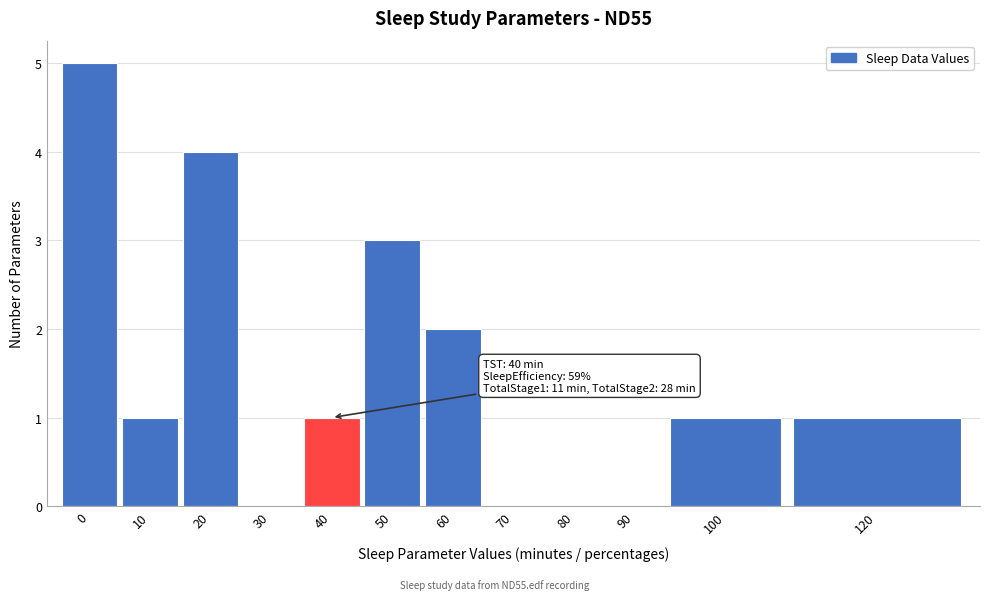

Reading left to right, what are all the values shown in this chart?

0=5	10=1	20=4	30=0	40=1	50=3	60=2	70=0	80=0	90=0	100=1	120=1